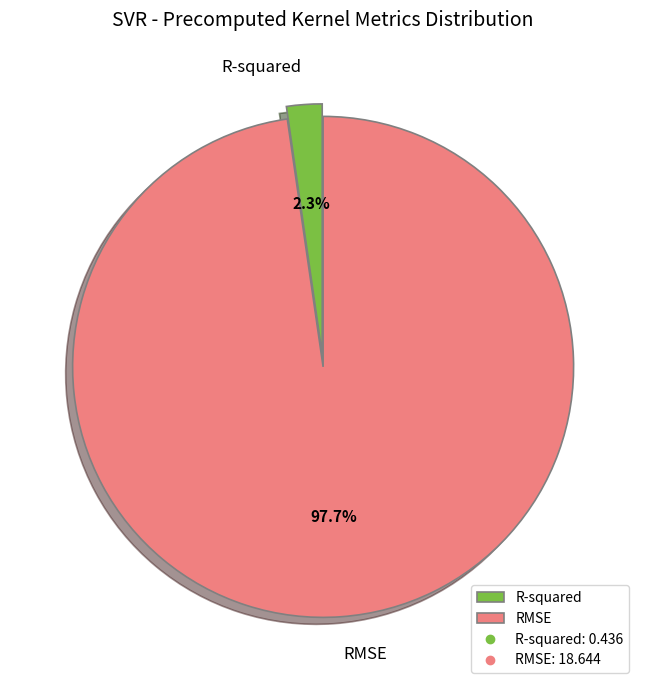

Is there a majority slice in this chart?

Yes